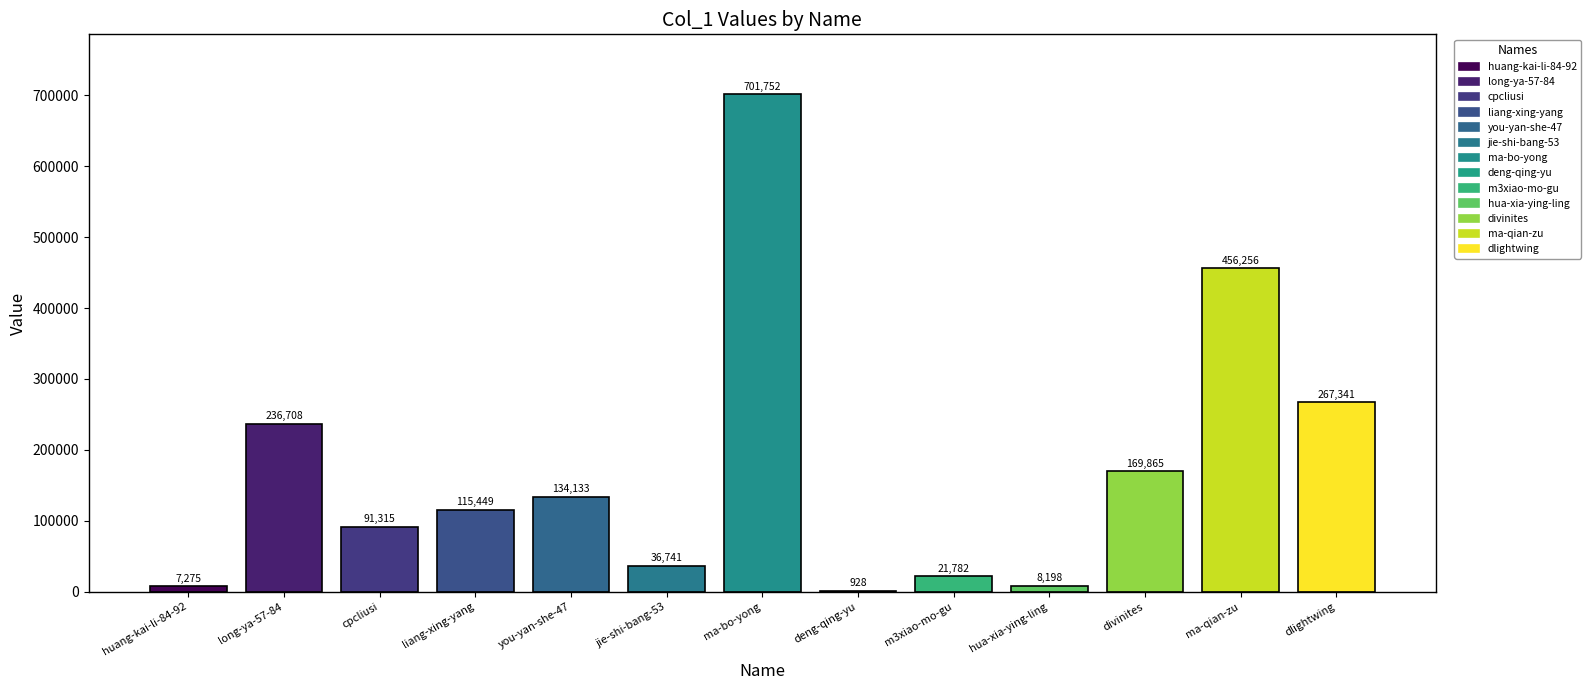

At which label does the data first exceed 115449?

long-ya-57-84